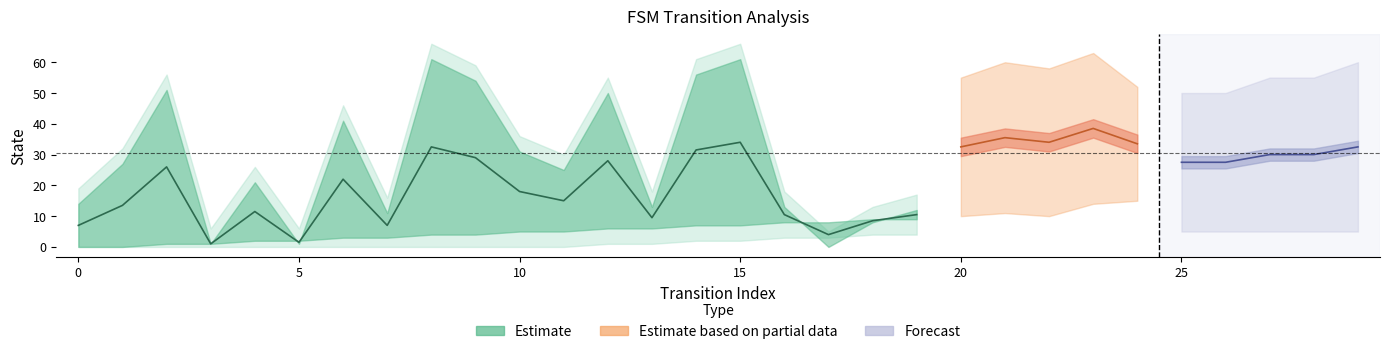

How many values in the output_lower series are below 5?

10